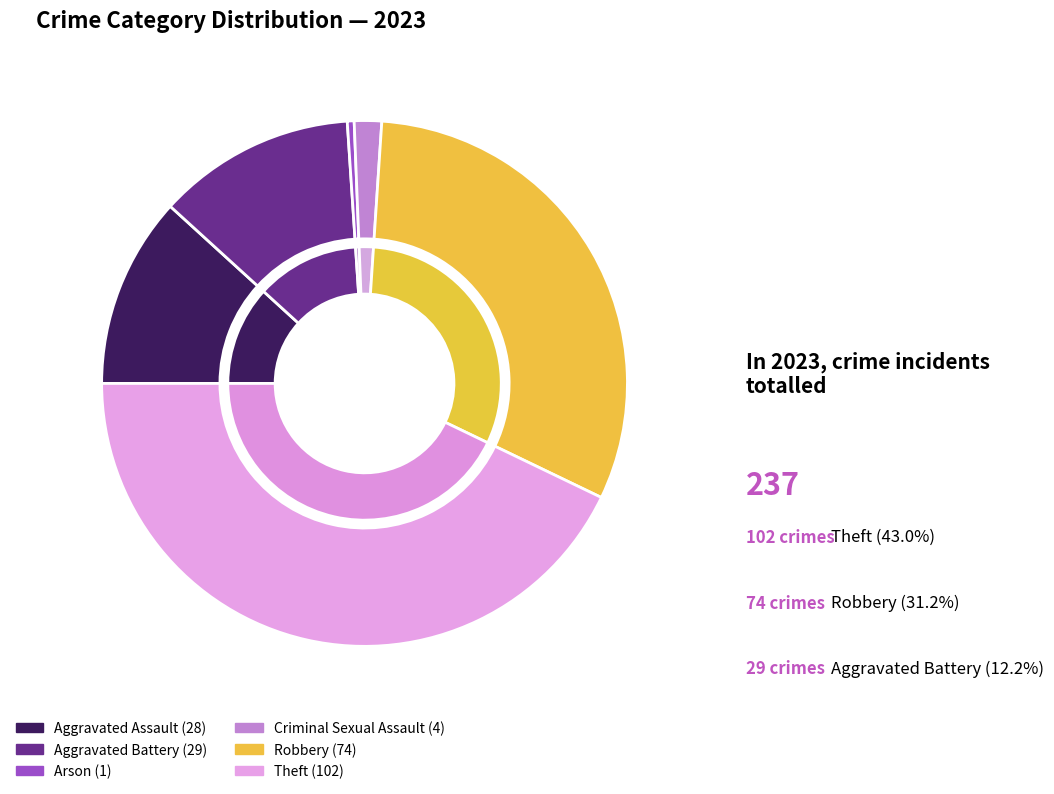

How much of the chart is everything except Criminal Sexual Assault?

98.3%